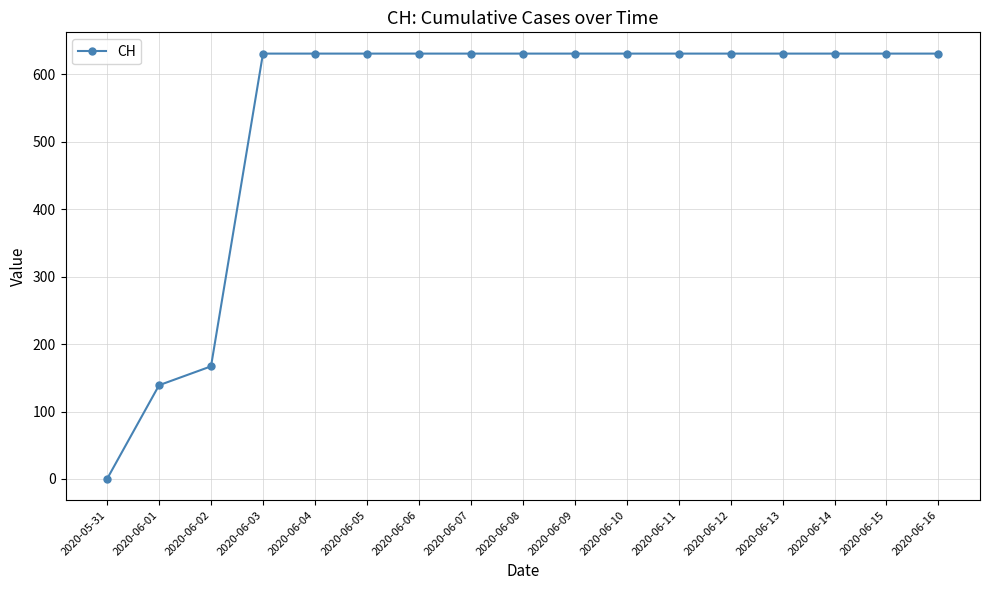

What is the difference between the maximum and second lowest values?

492